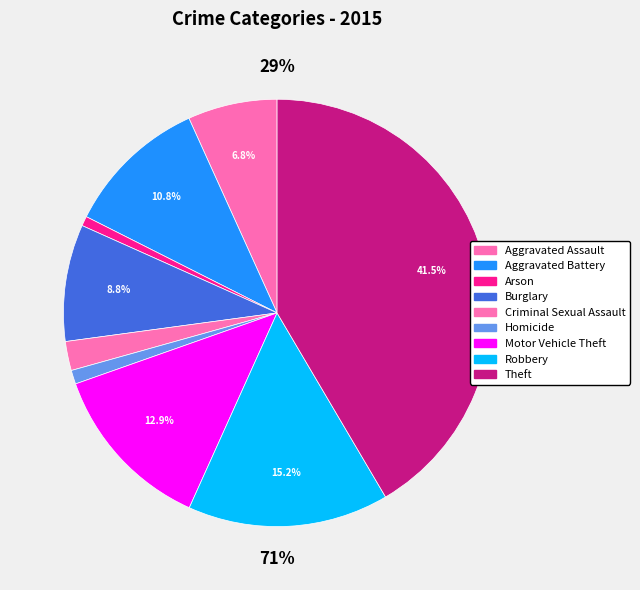

Is there a majority slice in this chart?

No